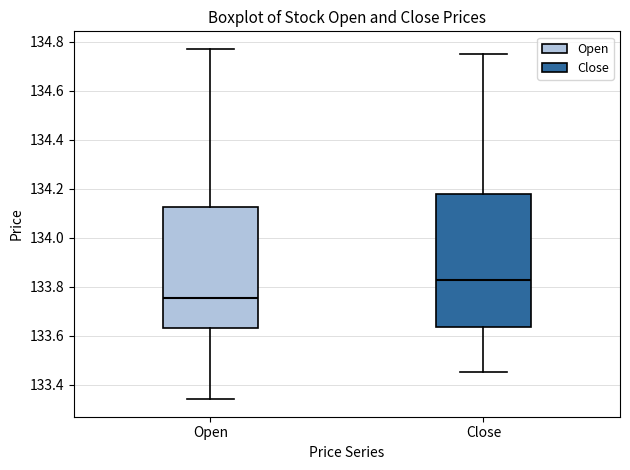

Reading left to right, transcribe this box plot: for each box, give where its median line is, the range the box spans, and where its two whiskers end, as read against the y-axis. The values are not printed on the chart, so give them approximately, as read against the axis.

Open: median 133.76, box 133.64 to 134.12, whiskers 133.34 to 134.78
Close: median 133.82, box 133.64 to 134.18, whiskers 133.46 to 134.76